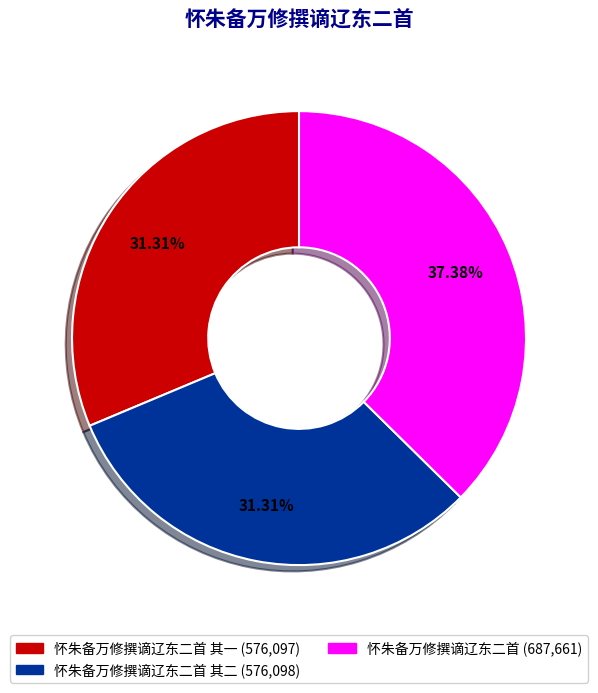

Is there a majority slice in this chart?

No